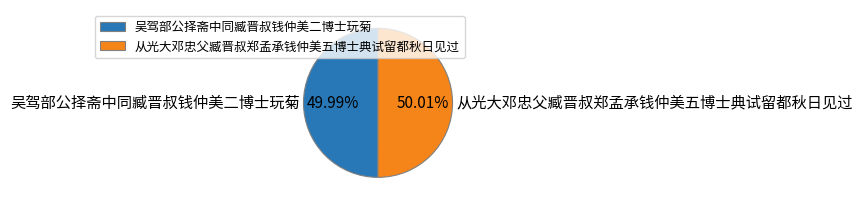

What percentage is the 吴驾部公择斋中同臧晋叔钱仲美二博士玩菊 slice, to the nearest percent?

50%